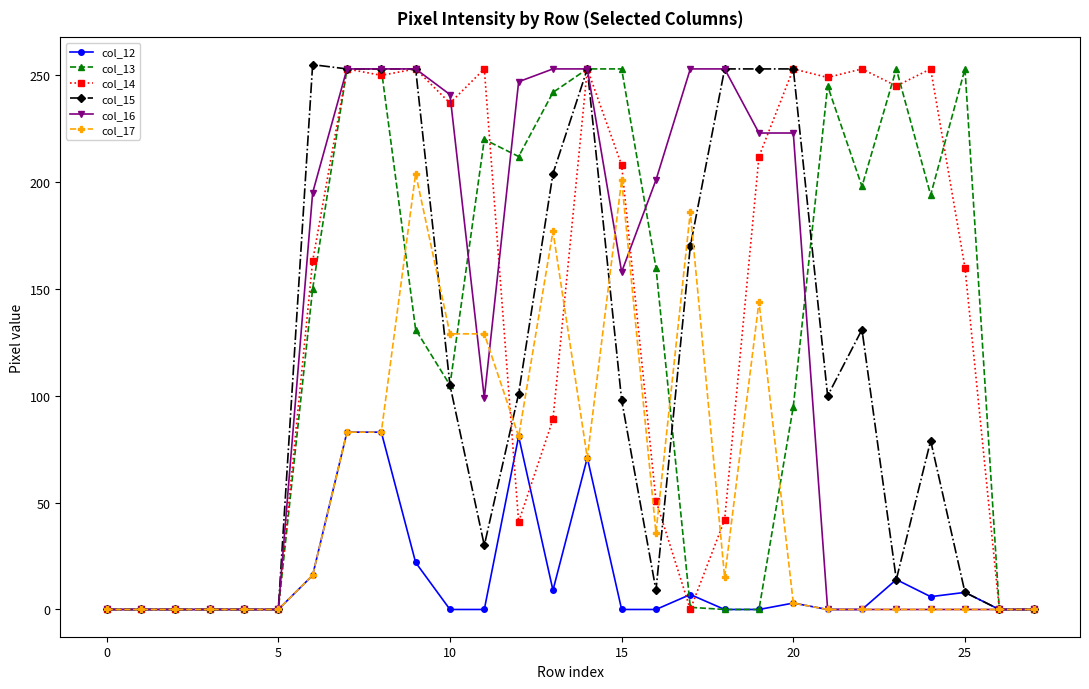

True or false: col_15 has more than 1 points higher than both neighbors.

True